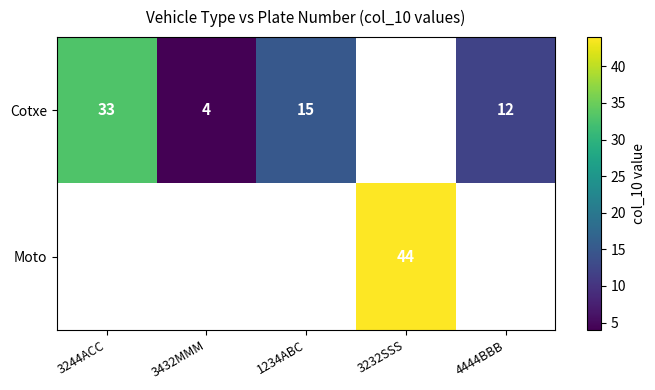

The value of Cotxe at 4444BBB is 12. True or false?

True